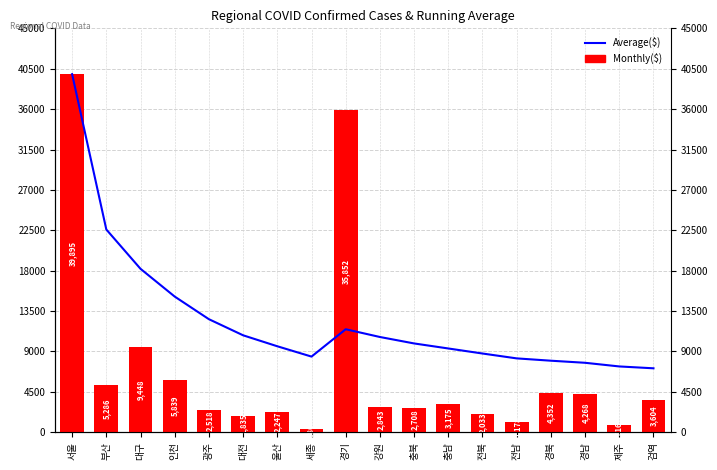

What is the value of the Average($) bar at the 5th from the left?

12597.2